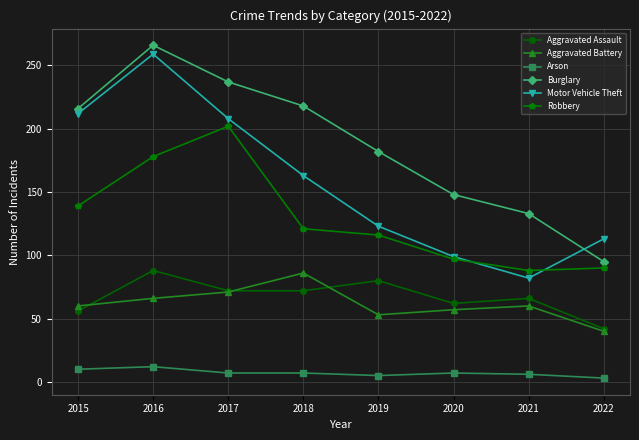

What is the sum of all Robbery values?

1031